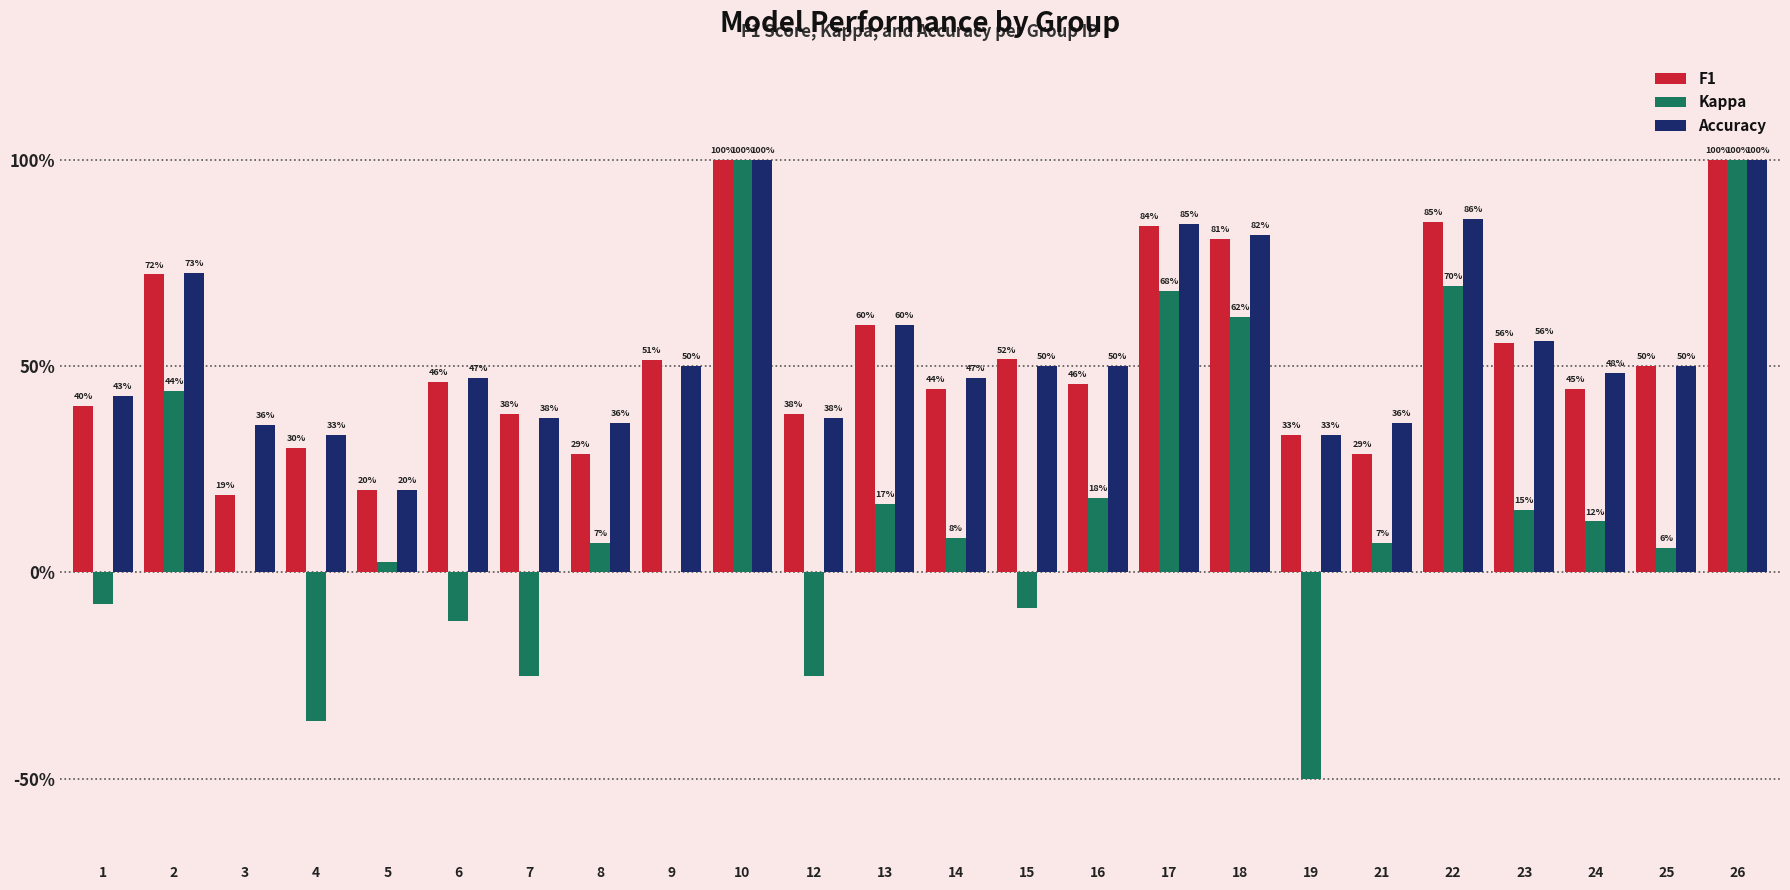

What is the difference between the maximum and minimum values in the Accuracy series?

0.8